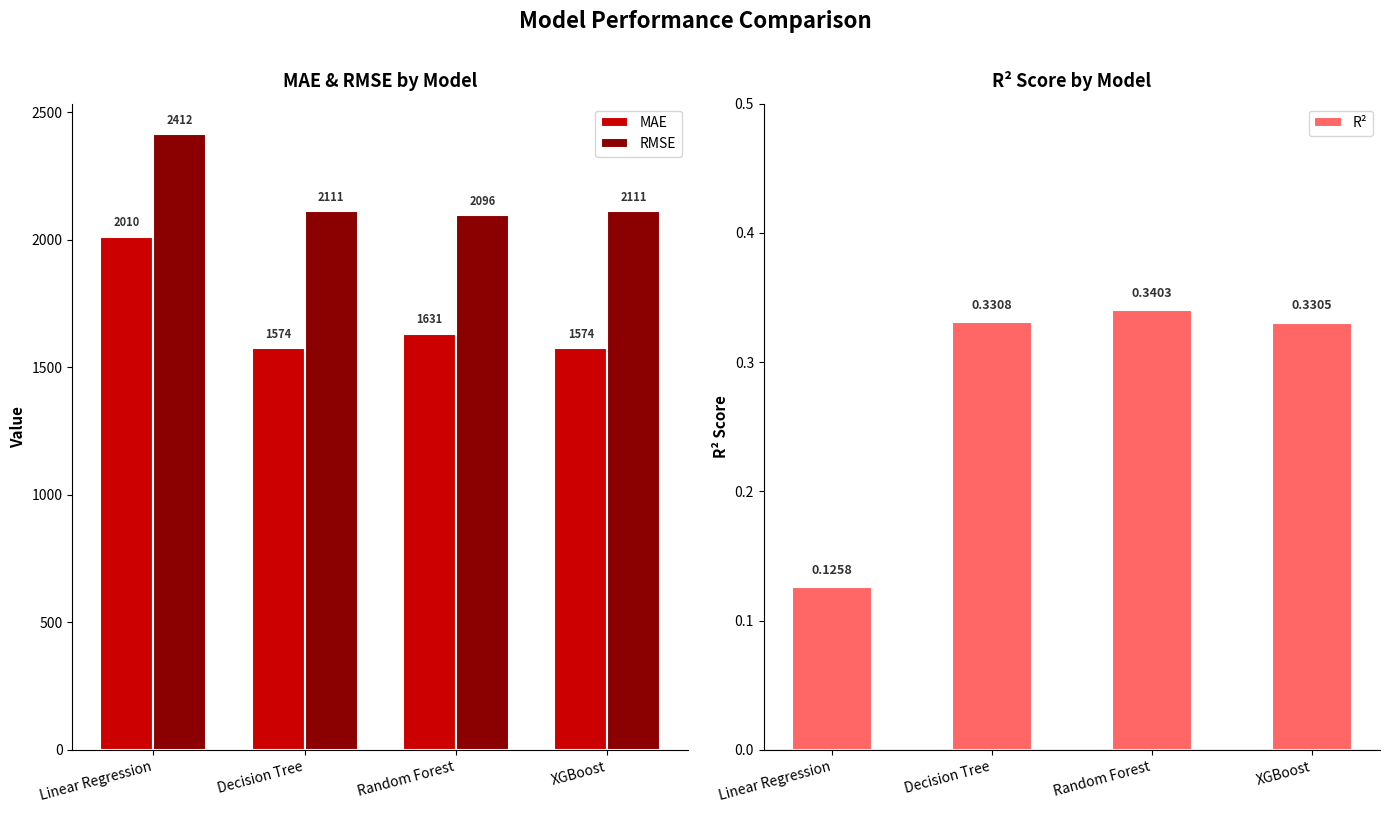

Is the value of RMSE at Decision Tree greater than the value of R² at Linear Regression?

Yes